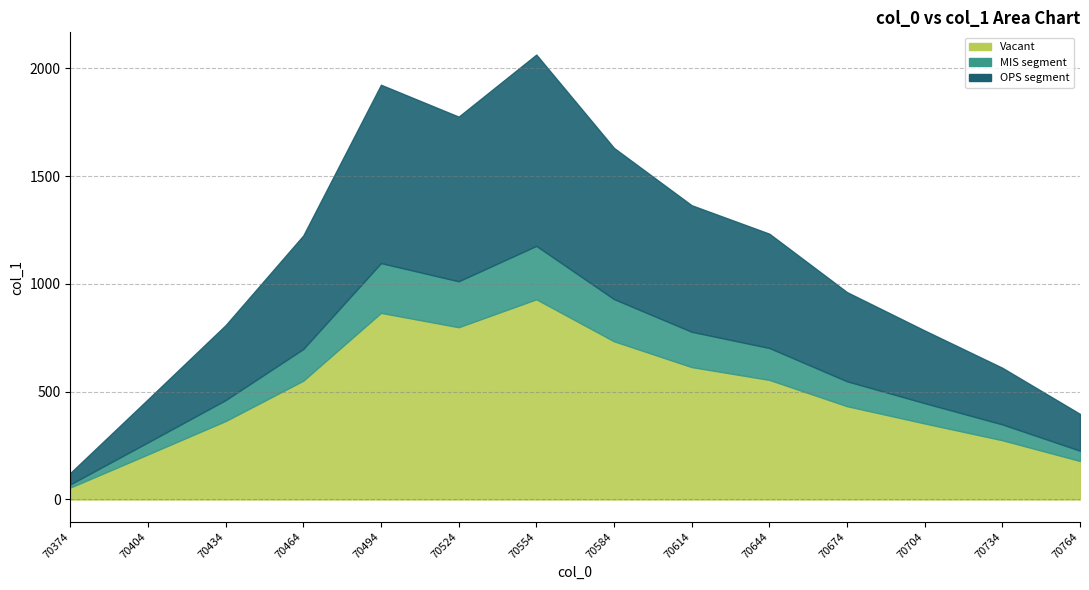

List the labels in order of value, largest first.

70554, 70494, 70524, 70584, 70614, 70644, 70464, 70674, 70434, 70704, 70734, 70404, 70764, 70374